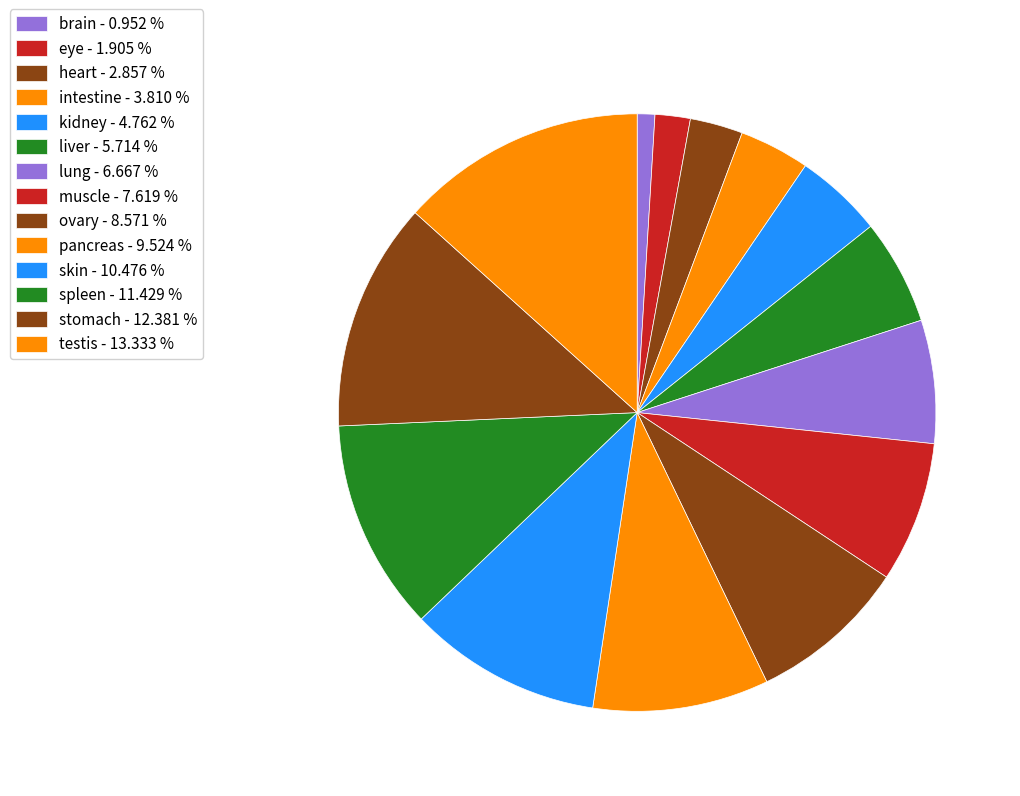

How many slices are in this pie chart?

14